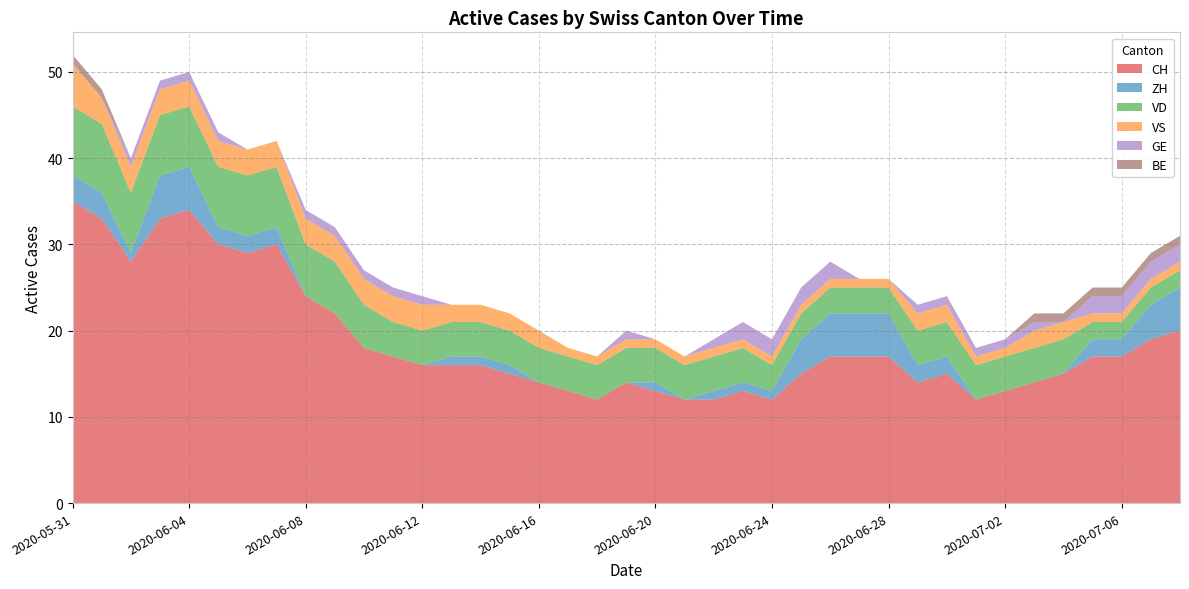

Reading left to right, transcribe all the data shown in this chart.

CH: 2020-05-31=35	2020-06-01=33	2020-06-02=28	2020-06-03=33	2020-06-04=34	2020-06-05=30	2020-06-06=29	2020-06-07=30	2020-06-08=24	2020-06-09=22	2020-06-10=18	2020-06-11=17	2020-06-12=16	2020-06-13=16	2020-06-14=16	2020-06-15=15	2020-06-16=14	2020-06-17=13	2020-06-18=12	2020-06-19=14	2020-06-20=13	2020-06-21=12	2020-06-22=12	2020-06-23=13	2020-06-24=12	2020-06-25=15	2020-06-26=17	2020-06-27=17	2020-06-28=17	2020-06-29=14	2020-06-30=15	2020-07-01=12	2020-07-02=13	2020-07-03=14	2020-07-04=15	2020-07-05=17	2020-07-06=17	2020-07-07=19	2020-07-08=20
ZH: 2020-05-31=3	2020-06-01=3	2020-06-02=1	2020-06-03=5	2020-06-04=5	2020-06-05=2	2020-06-06=2	2020-06-07=2	2020-06-08=0	2020-06-09=0	2020-06-10=0	2020-06-11=0	2020-06-12=0	2020-06-13=1	2020-06-14=1	2020-06-15=1	2020-06-16=0	2020-06-17=0	2020-06-18=0	2020-06-19=0	2020-06-20=1	2020-06-21=0	2020-06-22=1	2020-06-23=1	2020-06-24=1	2020-06-25=4	2020-06-26=5	2020-06-27=5	2020-06-28=5	2020-06-29=2	2020-06-30=2	2020-07-01=0	2020-07-02=0	2020-07-03=0	2020-07-04=0	2020-07-05=2	2020-07-06=2	2020-07-07=4	2020-07-08=5
VD: 2020-05-31=8	2020-06-01=8	2020-06-02=7	2020-06-03=7	2020-06-04=7	2020-06-05=7	2020-06-06=7	2020-06-07=7	2020-06-08=6	2020-06-09=6	2020-06-10=5	2020-06-11=4	2020-06-12=4	2020-06-13=4	2020-06-14=4	2020-06-15=4	2020-06-16=4	2020-06-17=4	2020-06-18=4	2020-06-19=4	2020-06-20=4	2020-06-21=4	2020-06-22=4	2020-06-23=4	2020-06-24=3	2020-06-25=3	2020-06-26=3	2020-06-27=3	2020-06-28=3	2020-06-29=4	2020-06-30=4	2020-07-01=4	2020-07-02=4	2020-07-03=4	2020-07-04=4	2020-07-05=2	2020-07-06=2	2020-07-07=2	2020-07-08=2
VS: 2020-05-31=5	2020-06-01=3	2020-06-02=3	2020-06-03=3	2020-06-04=3	2020-06-05=3	2020-06-06=3	2020-06-07=3	2020-06-08=3	2020-06-09=3	2020-06-10=3	2020-06-11=3	2020-06-12=3	2020-06-13=2	2020-06-14=2	2020-06-15=2	2020-06-16=2	2020-06-17=1	2020-06-18=1	2020-06-19=1	2020-06-20=1	2020-06-21=1	2020-06-22=1	2020-06-23=1	2020-06-24=1	2020-06-25=1	2020-06-26=1	2020-06-27=1	2020-06-28=1	2020-06-29=2	2020-06-30=2	2020-07-01=1	2020-07-02=1	2020-07-03=2	2020-07-04=2	2020-07-05=1	2020-07-06=1	2020-07-07=1	2020-07-08=1
GE: 2020-05-31=0	2020-06-01=0	2020-06-02=1	2020-06-03=1	2020-06-04=1	2020-06-05=1	2020-06-06=0	2020-06-07=0	2020-06-08=1	2020-06-09=1	2020-06-10=1	2020-06-11=1	2020-06-12=1	2020-06-13=0	2020-06-14=0	2020-06-15=0	2020-06-16=0	2020-06-17=0	2020-06-18=0	2020-06-19=1	2020-06-20=0	2020-06-21=0	2020-06-22=1	2020-06-23=2	2020-06-24=2	2020-06-25=2	2020-06-26=2	2020-06-27=0	2020-06-28=0	2020-06-29=1	2020-06-30=1	2020-07-01=1	2020-07-02=1	2020-07-03=1	2020-07-04=0	2020-07-05=2	2020-07-06=2	2020-07-07=2	2020-07-08=2
BE: 2020-05-31=1	2020-06-01=1	2020-06-02=0	2020-06-03=0	2020-06-04=0	2020-06-05=0	2020-06-06=0	2020-06-07=0	2020-06-08=0	2020-06-09=0	2020-06-10=0	2020-06-11=0	2020-06-12=0	2020-06-13=0	2020-06-14=0	2020-06-15=0	2020-06-16=0	2020-06-17=0	2020-06-18=0	2020-06-19=0	2020-06-20=0	2020-06-21=0	2020-06-22=0	2020-06-23=0	2020-06-24=0	2020-06-25=0	2020-06-26=0	2020-06-27=0	2020-06-28=0	2020-06-29=0	2020-06-30=0	2020-07-01=0	2020-07-02=0	2020-07-03=1	2020-07-04=1	2020-07-05=1	2020-07-06=1	2020-07-07=1	2020-07-08=1